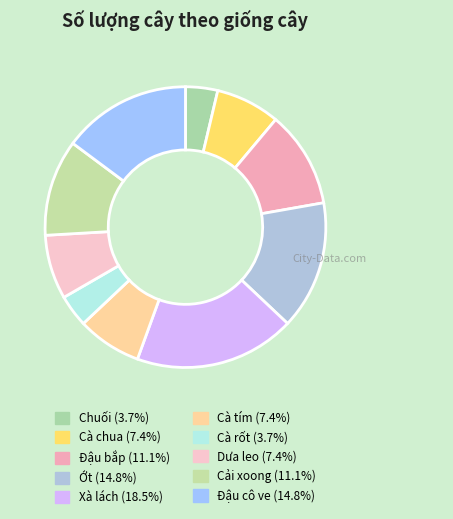

Between Cà tím and Xà lách, which is larger?

Xà lách